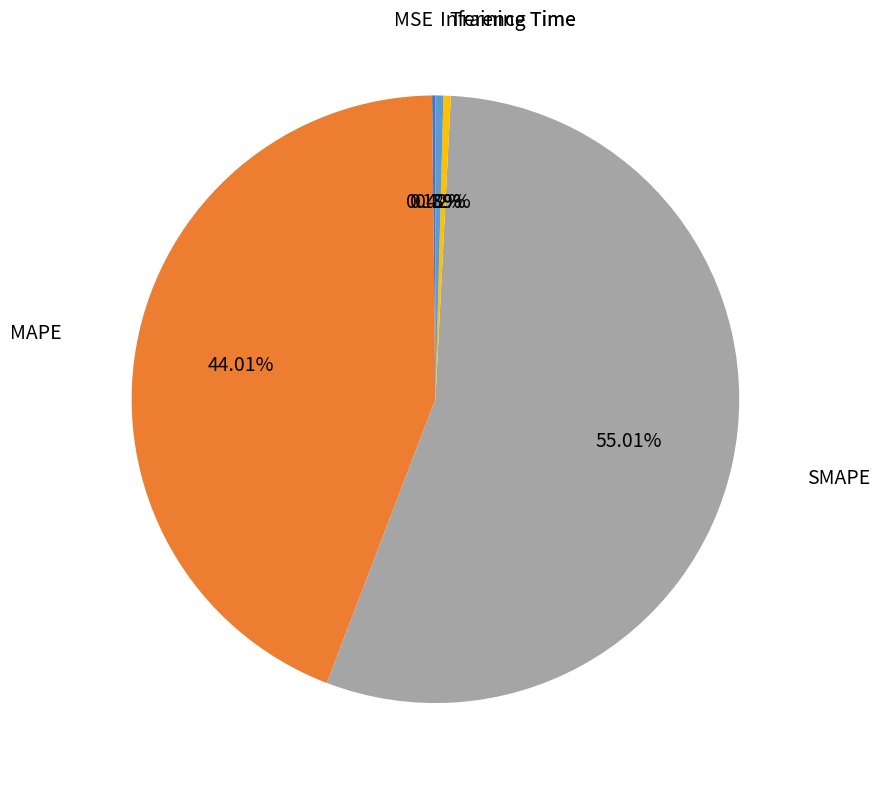

What is the majority slice?

SMAPE